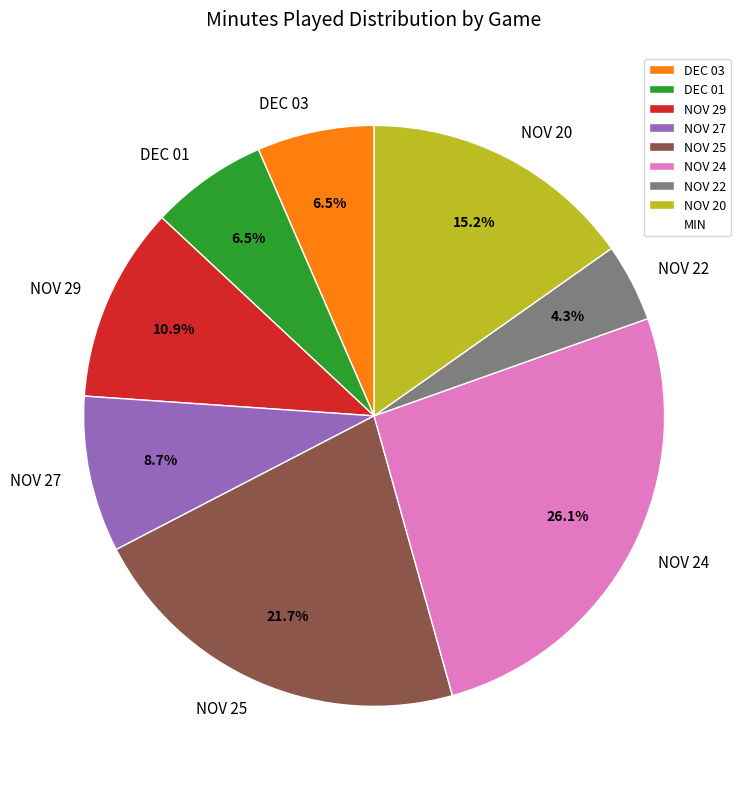

To the nearest percent, what is the combined percentage of NOV 24 and NOV 22?

30%